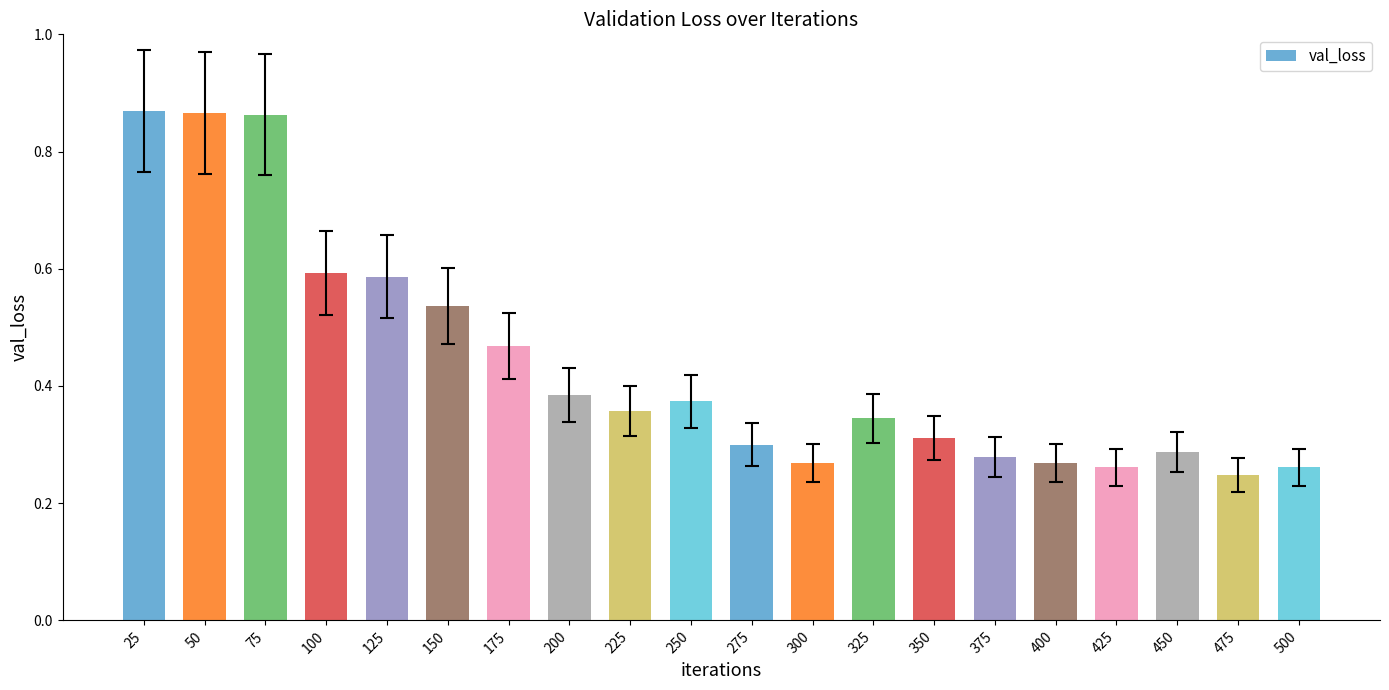

True or false: the data shows 0.3 at 400.

True